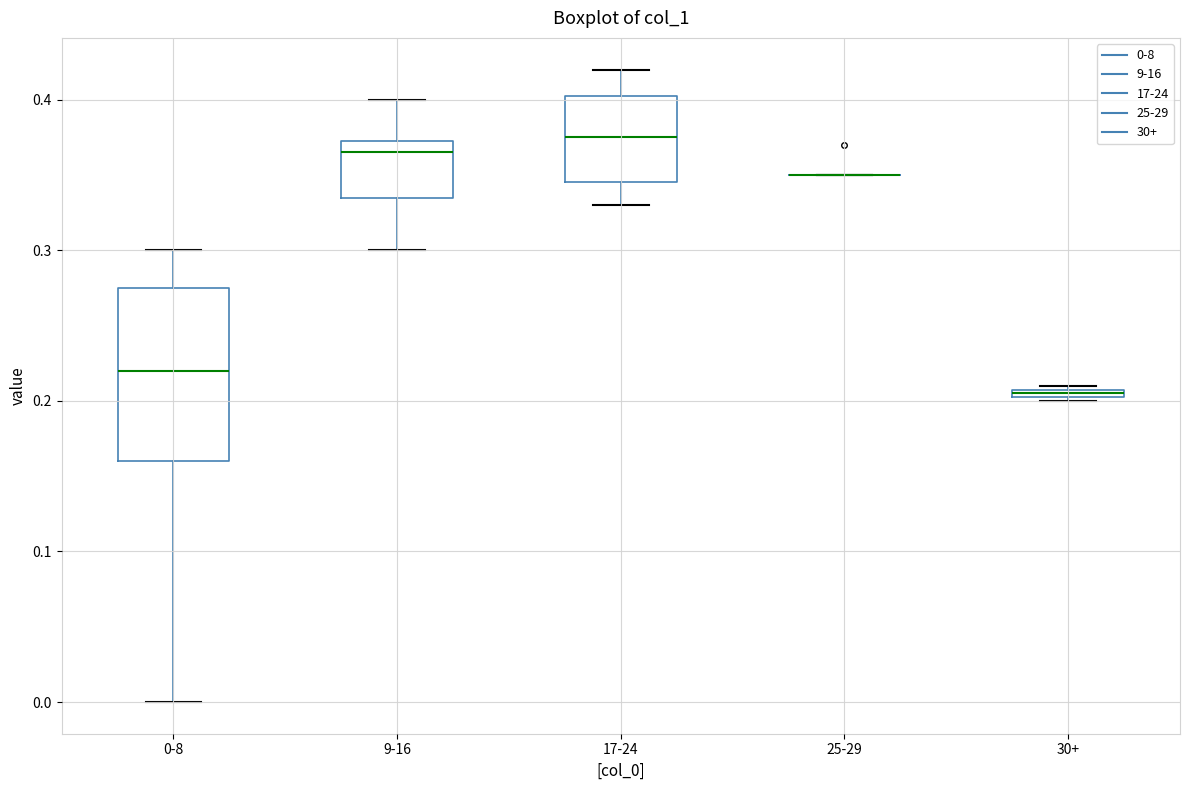

Comparing the boxes themselves (not the whiskers), which one is the tallest?

0-8